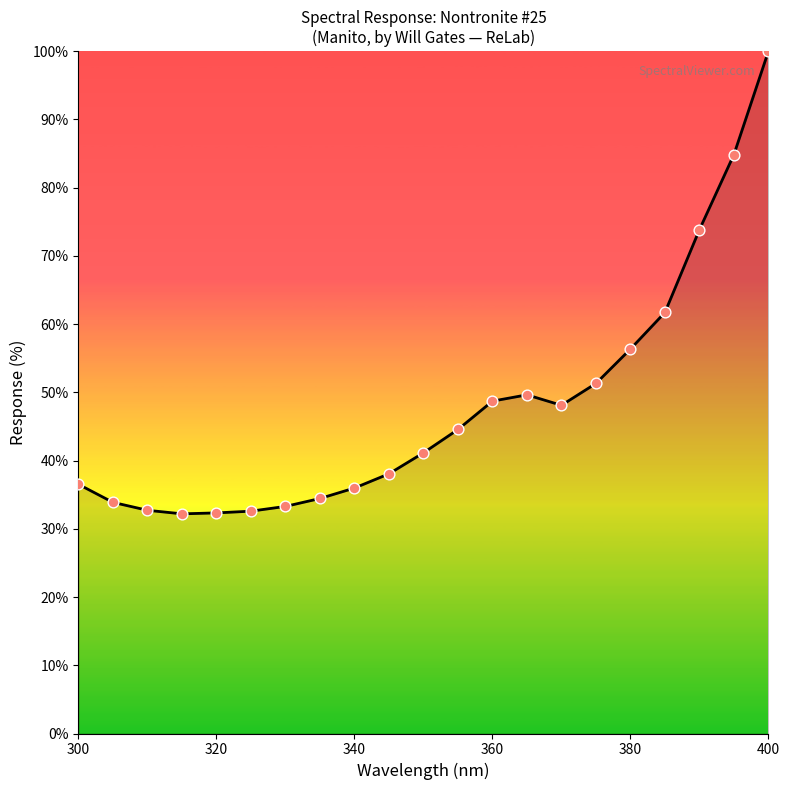

What is the difference between the maximum and minimum values?

67.8